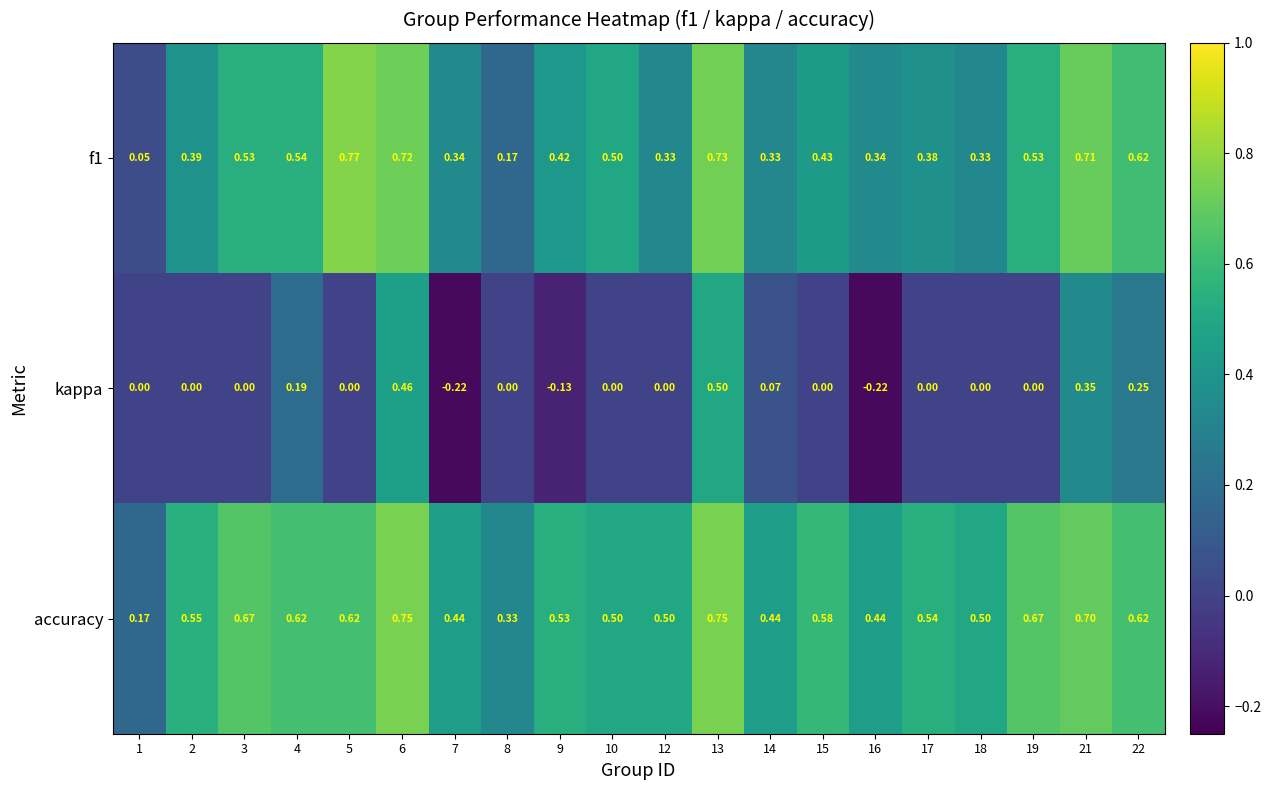

Which series changed the most between 16 and 18?

kappa